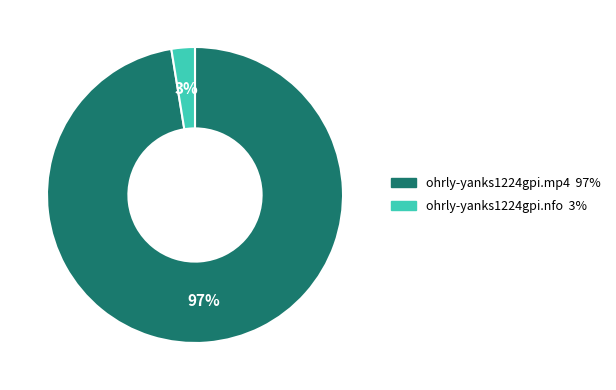

Which category has the biggest portion of the pie?

ohrly-yanks1224gpi.mp4